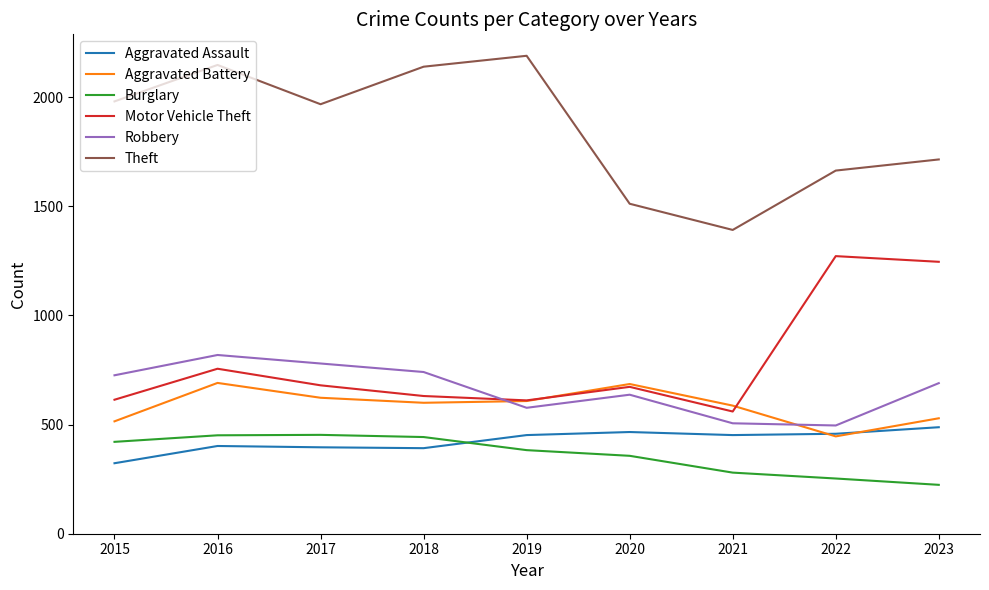

At 2017, list the series in order from smallest to largest.

Aggravated Assault, Burglary, Aggravated Battery, Motor Vehicle Theft, Robbery, Theft